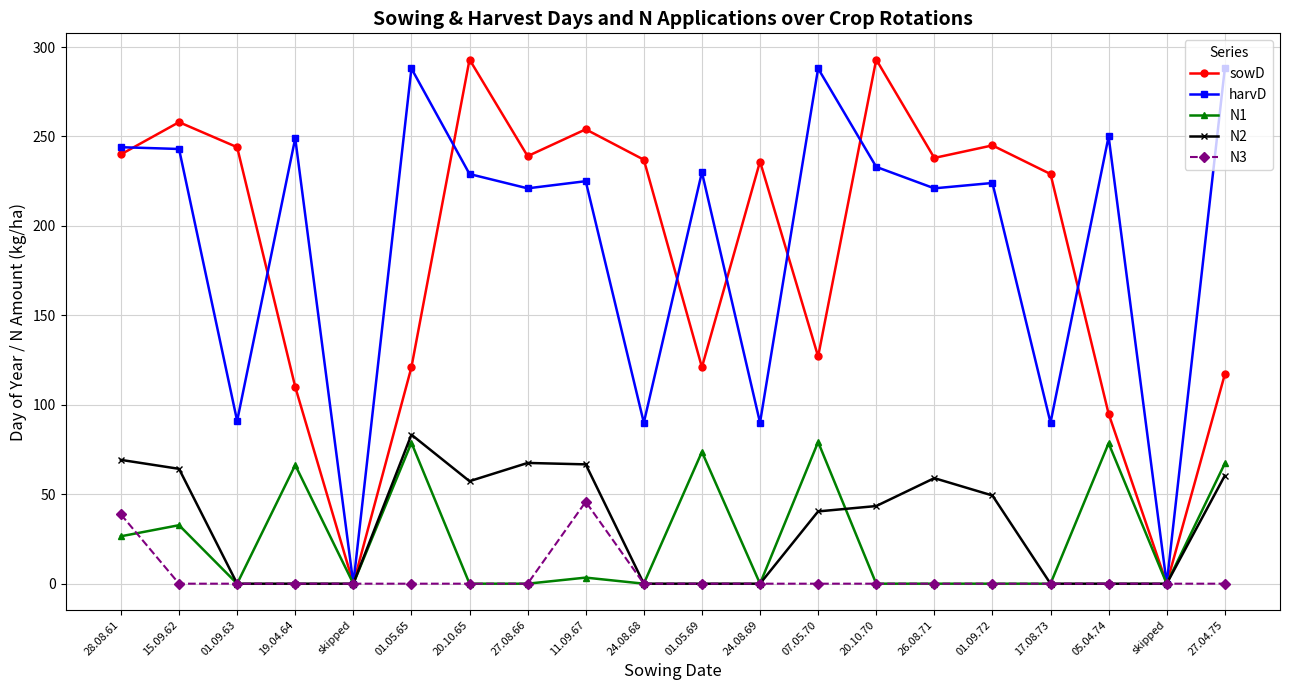

Which series changed the most between skipped and 20.10.65?

sowD